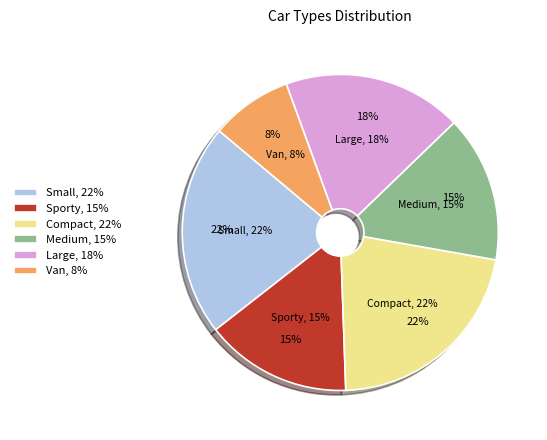

How many slices are in this pie chart?

6